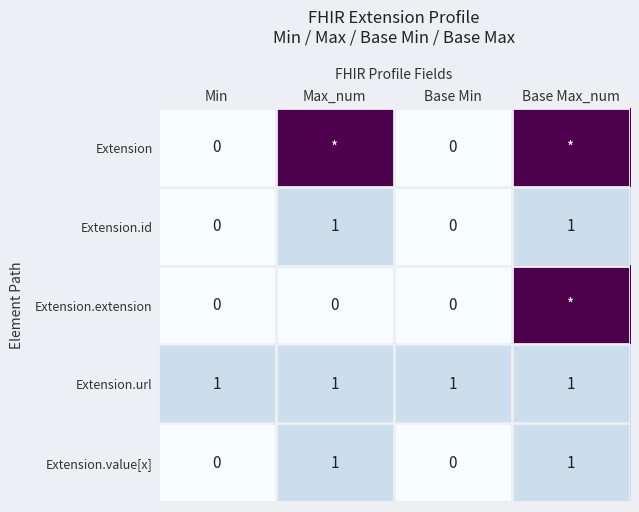

True or false: Extension.url has a value of 2 at Max_num.

False